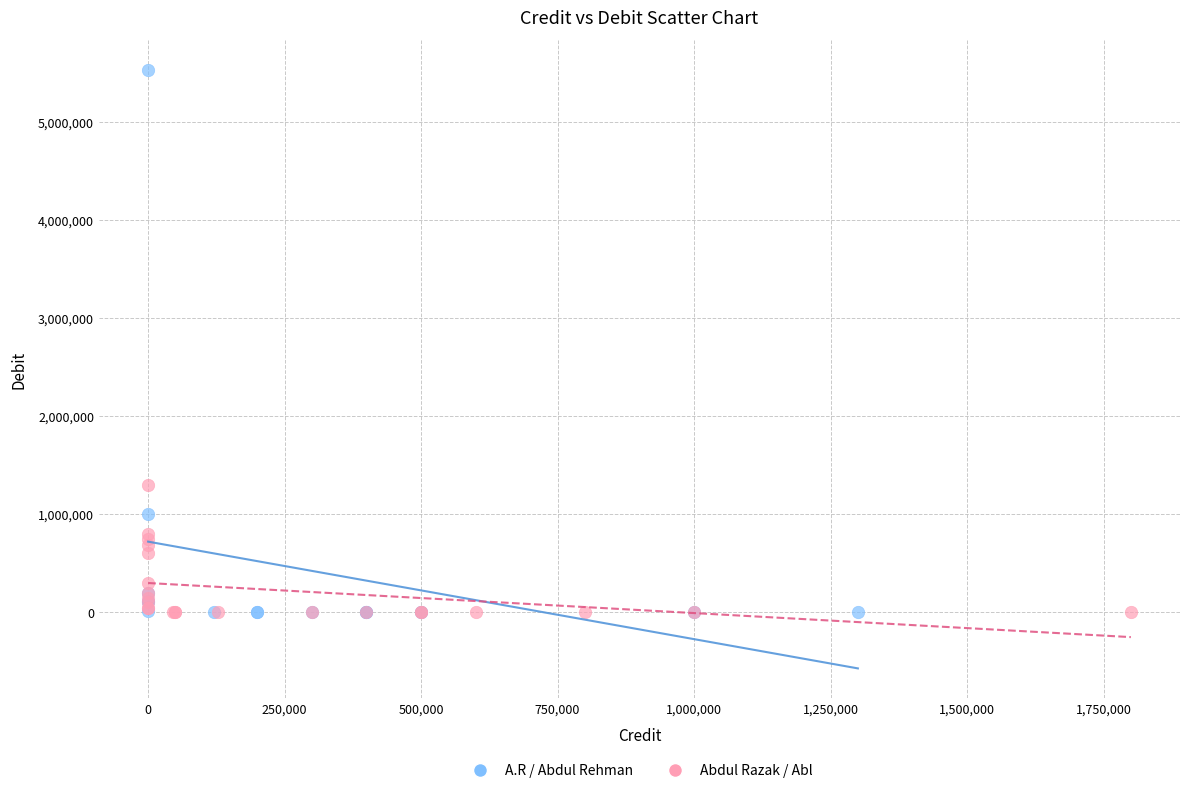

Which series contains the highest Y value?

A.R / Abdul Rehman